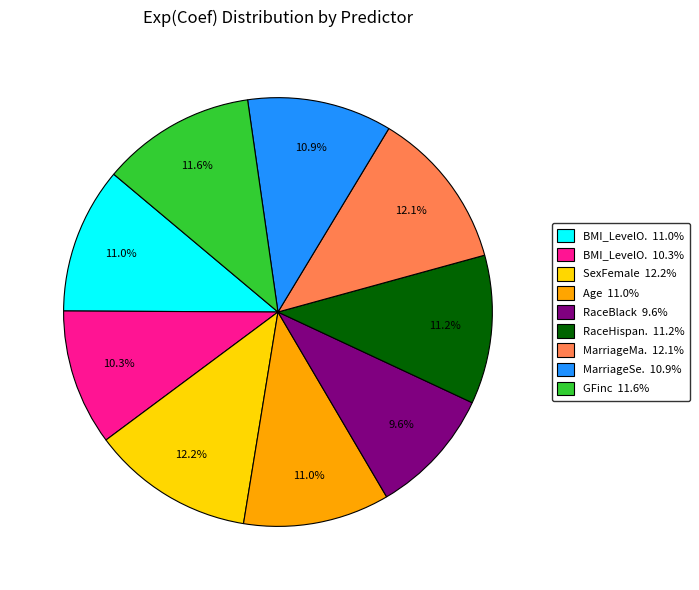

Does any single category account for the majority?

No